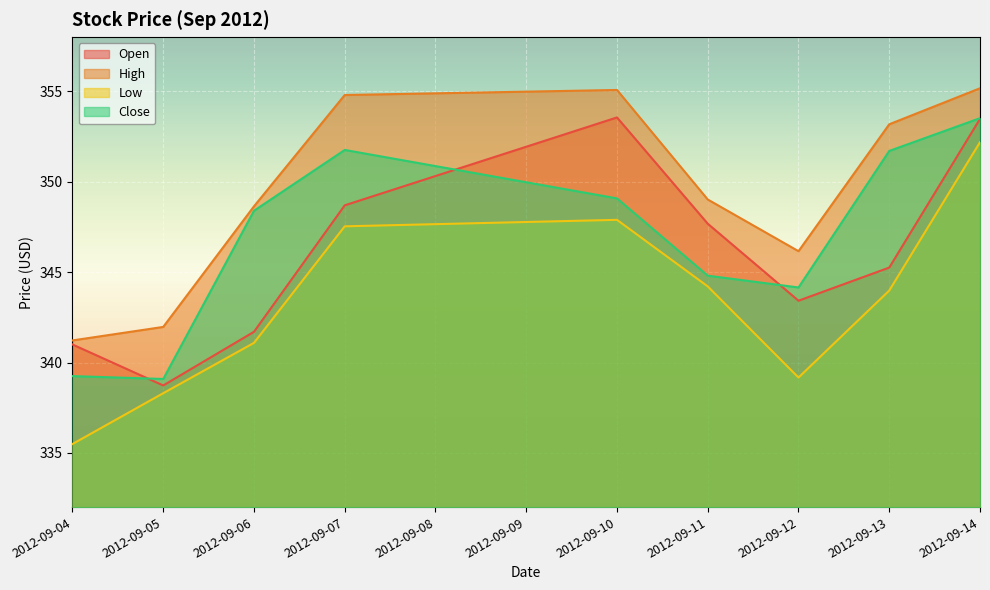

What is the difference between the highest and lowest values at 2012-09-13?

9.2